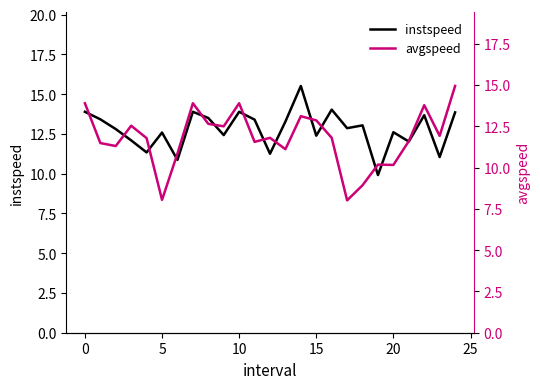

At 11, list the series in order from largest to smallest.

instspeed, avgspeed